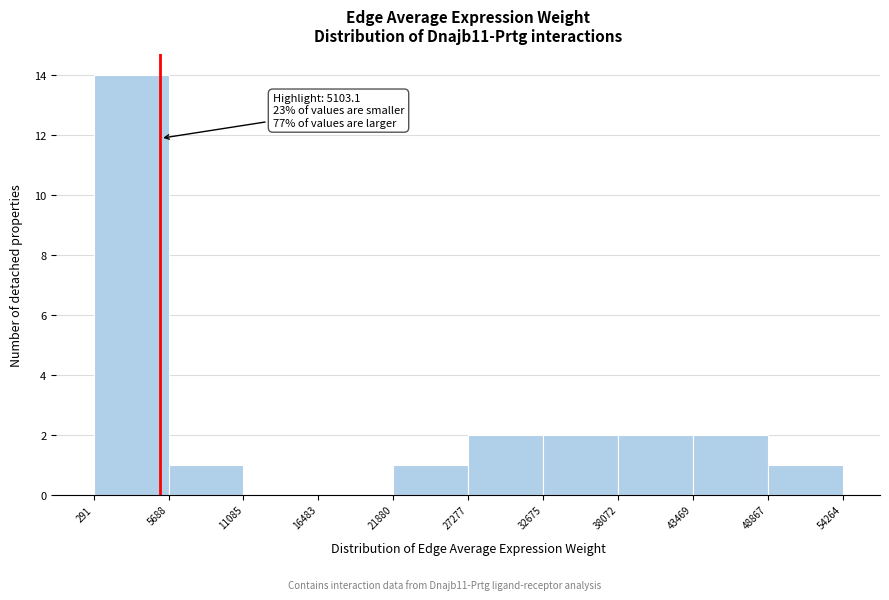

Which range on the x-axis has the tallest bar?

291 to 5688